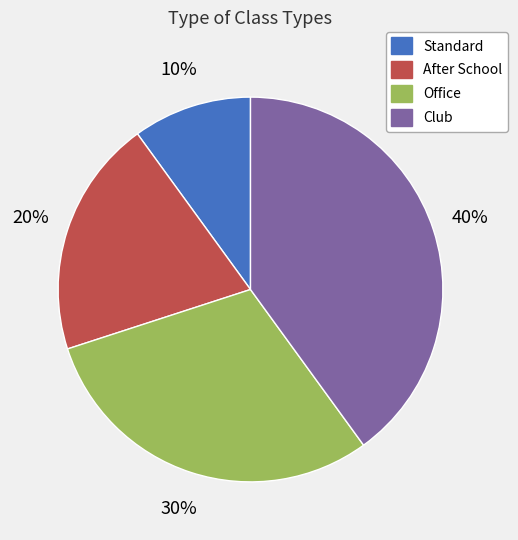

Which category has the biggest portion of the pie?

Club